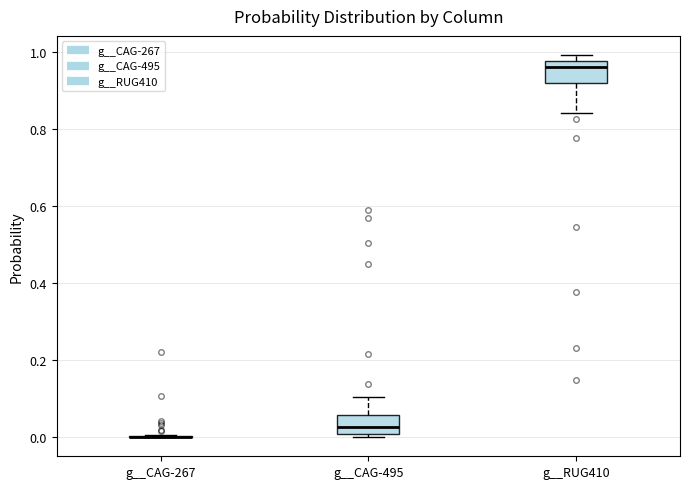

Reading left to right, transcribe this box plot: for each box, give where its median line is, the range the box spans, and where its two whiskers end, as read against the y-axis. The values are not printed on the chart, so give them approximately, as read against the axis.

g__CAG-267: box collapsed to a line at 0.00, whiskers 0.00 to 0.00
g__CAG-495: median 0.02, box 0.00 to 0.06, whiskers 0.00 (just below the box's lower edge) to 0.10
g__RUG410: median 0.96, box 0.92 to 0.98, whiskers 0.84 to 1.00